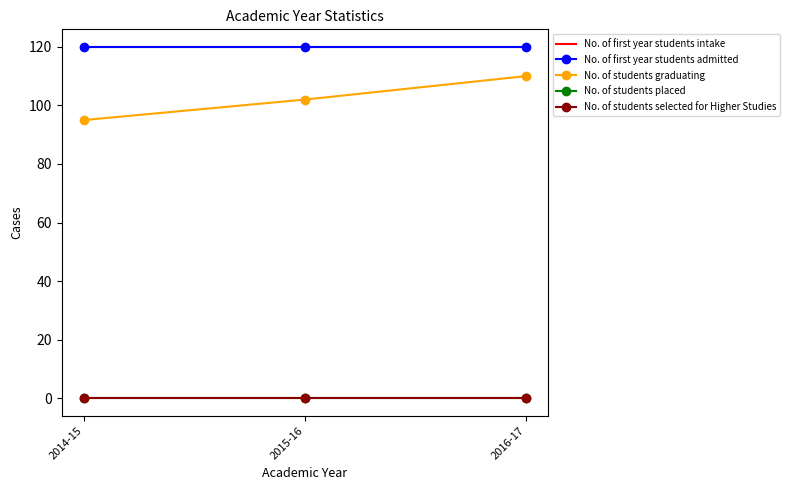

List the labels in order of No. of students placed value, largest first.

2014-15, 2015-16, 2016-17